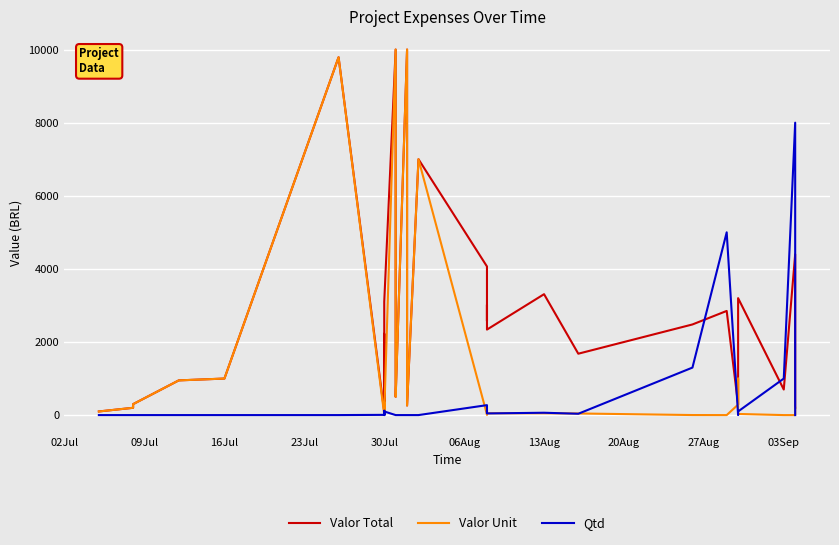

Count the number of categories in the chart.

40